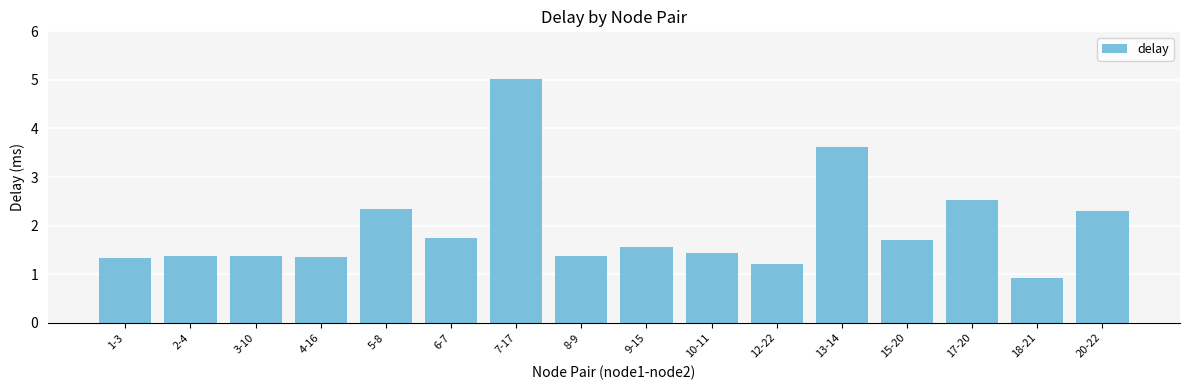

What is the label of the 14th bar from the right?

3-10